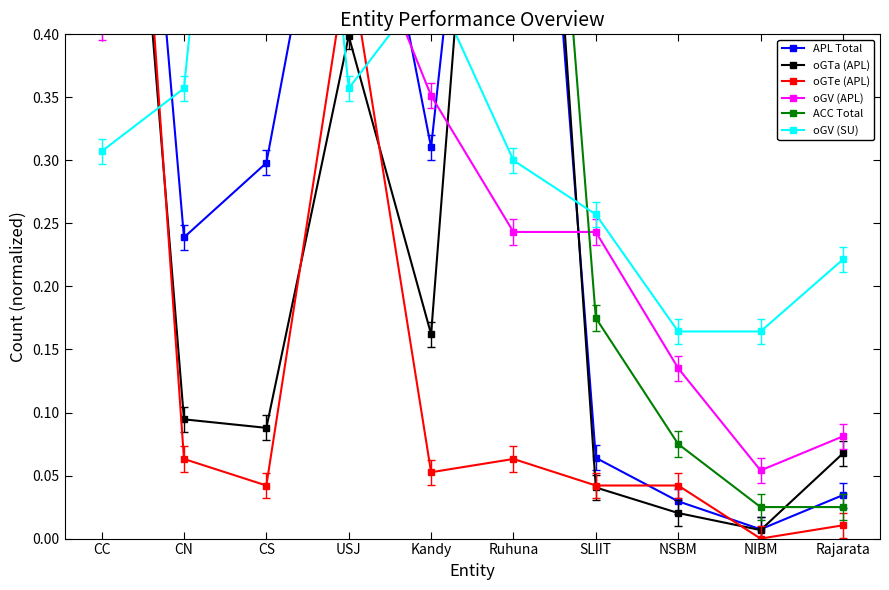

What is the difference between the second highest and minimum values in the oGTa (APL) series?

0.9